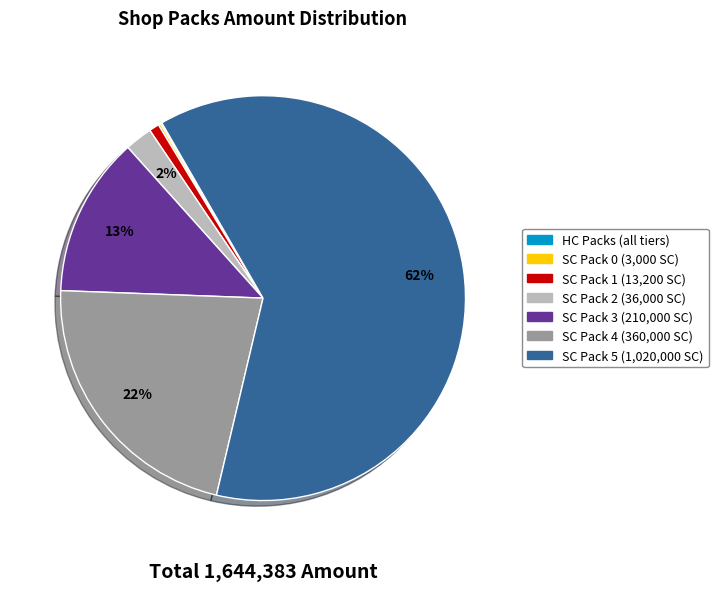

Is there any slice that represents more than half of the pie?

Yes